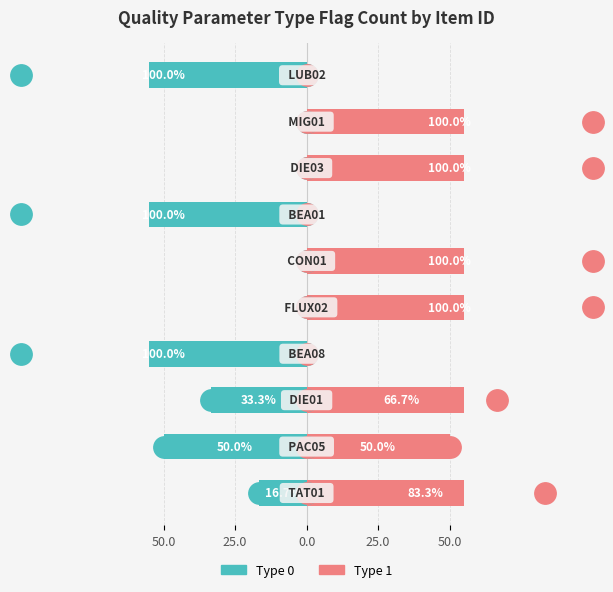

How many bars are there in each group?

2